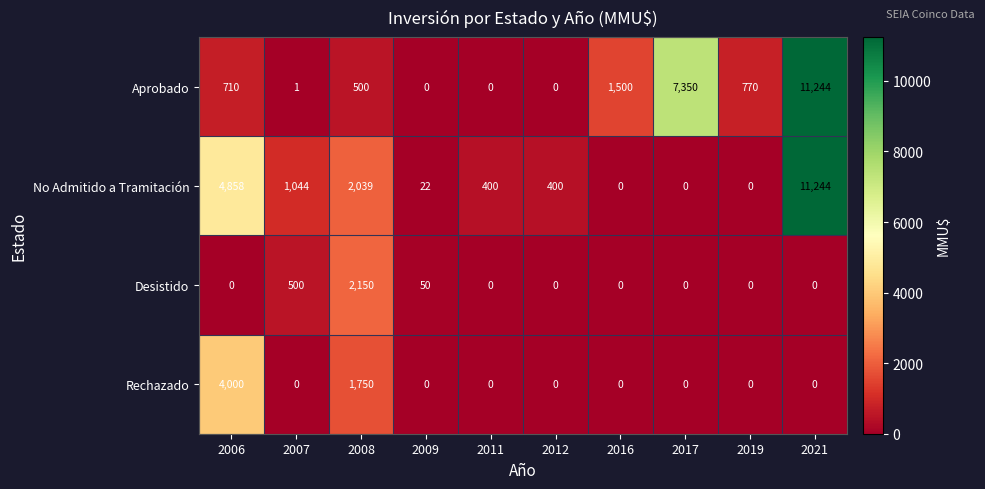

What is the difference between the highest and lowest values at 2021?

11244